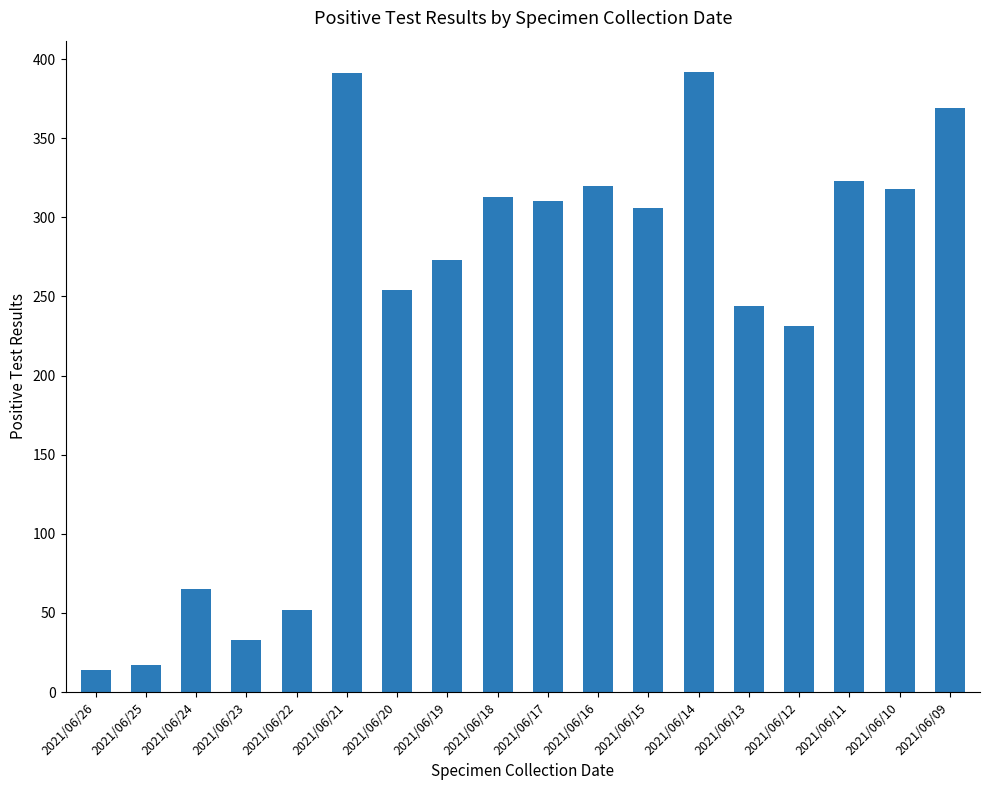

What is the value of the 7th bar from the left?

254